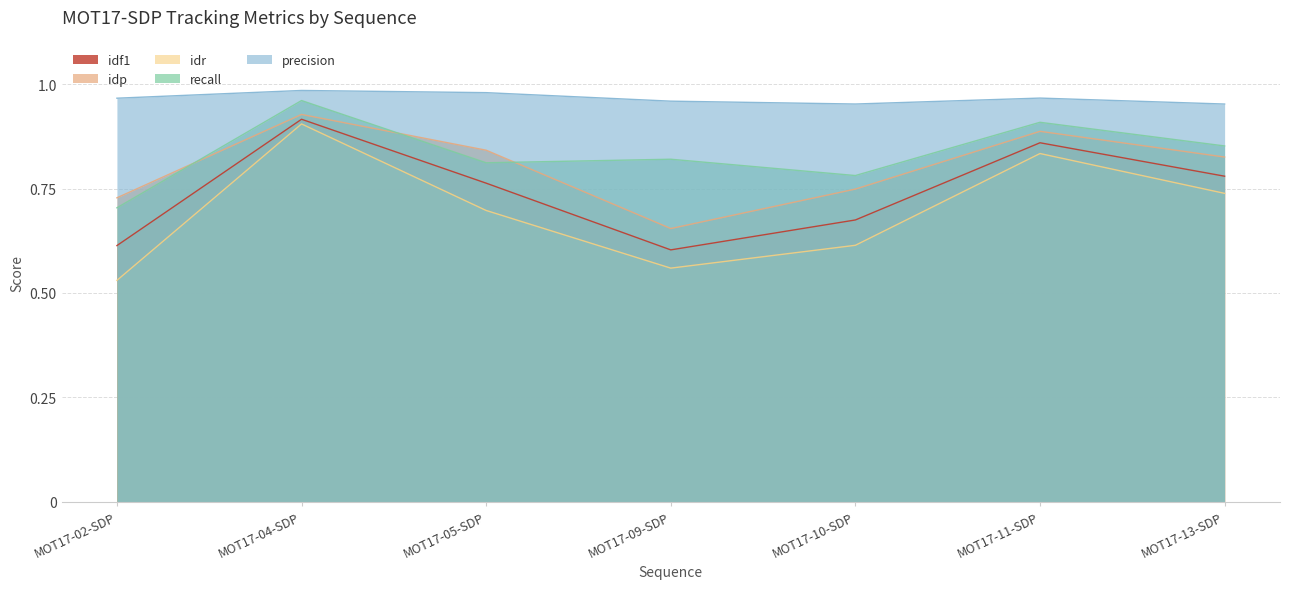

What is the average value of the idf1 series?

0.7